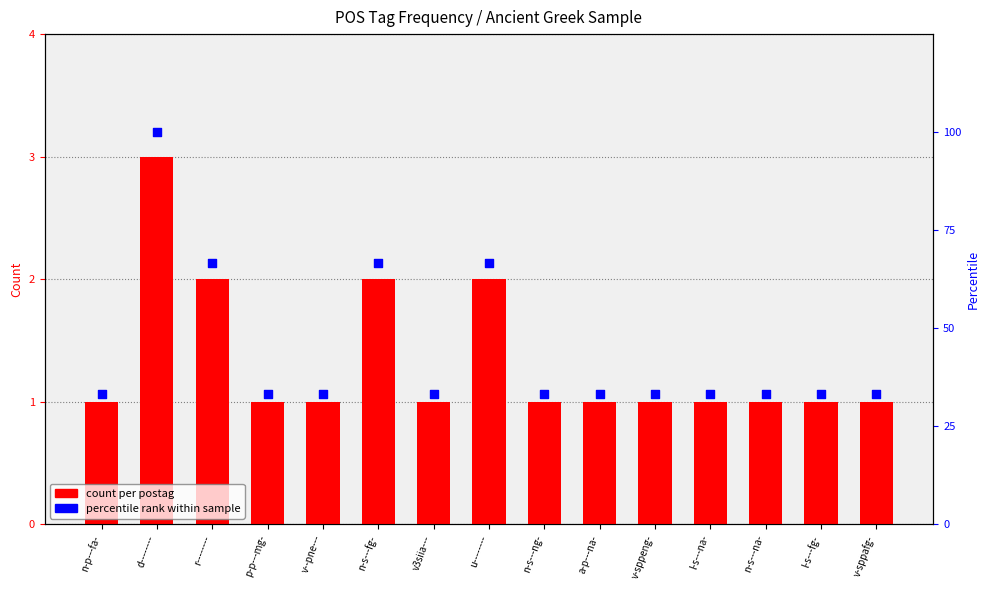

What are all the series names shown in the legend?

count per postag, percentile rank within sample